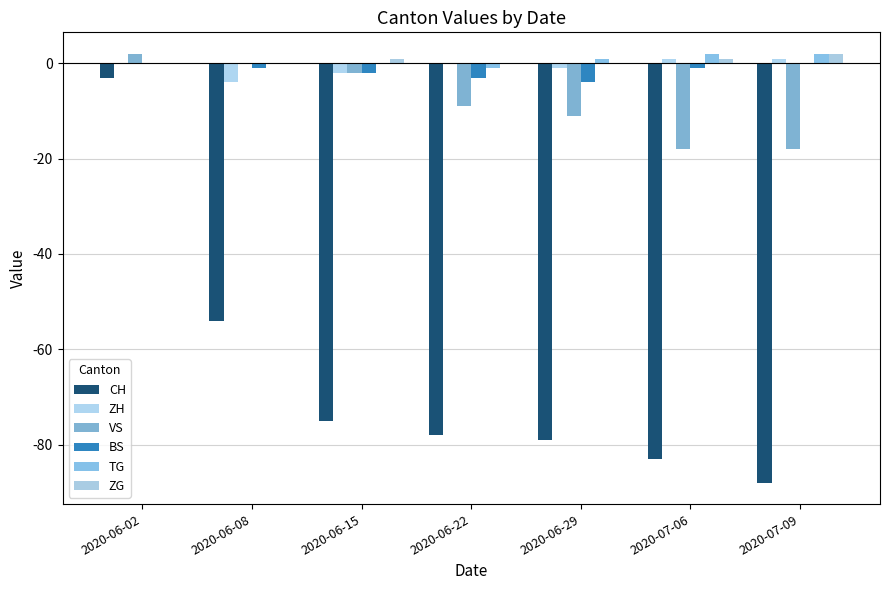

How many groups of bars are there?

7